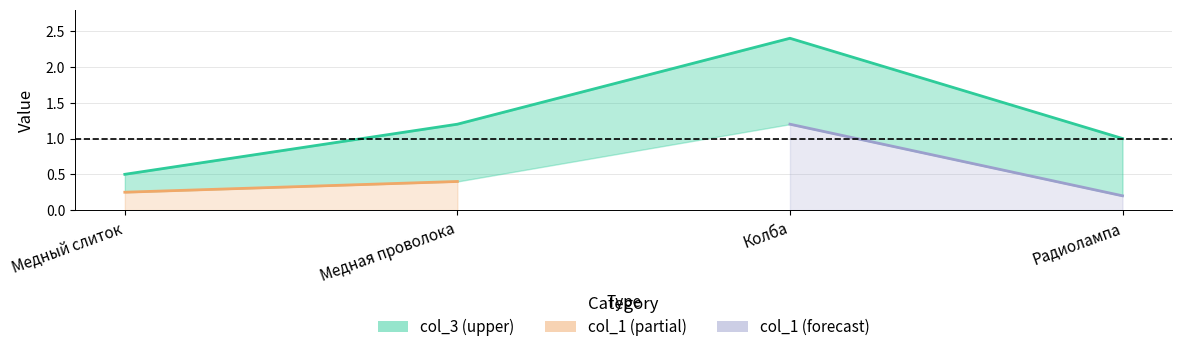

What is the change in value from Колба to Радиолампа?

-1.4